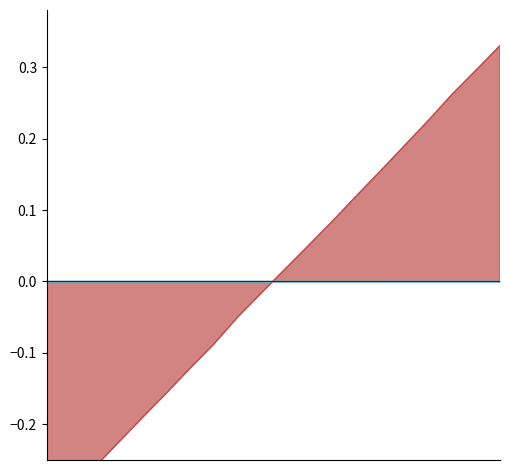

At which category is the sum across all series the highest?

20